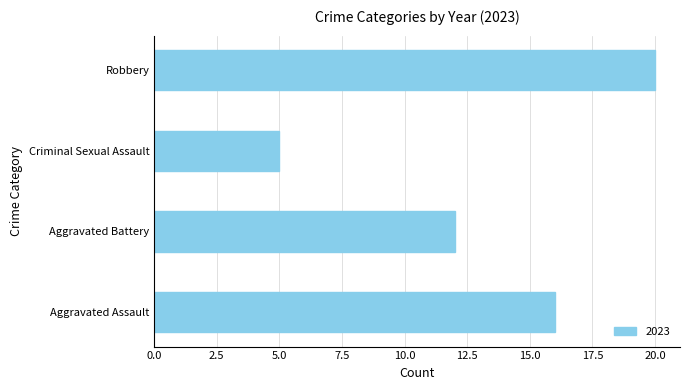

Reading bottom to top, transcribe all the data shown in this chart.

16	12	5	20